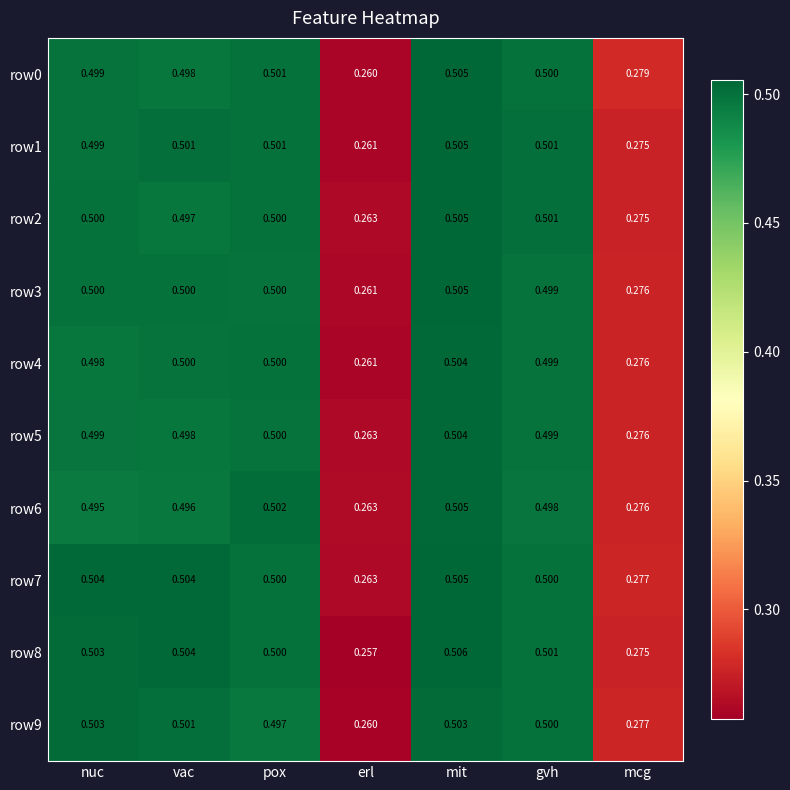

At which label is row6 closest to 0?

erl